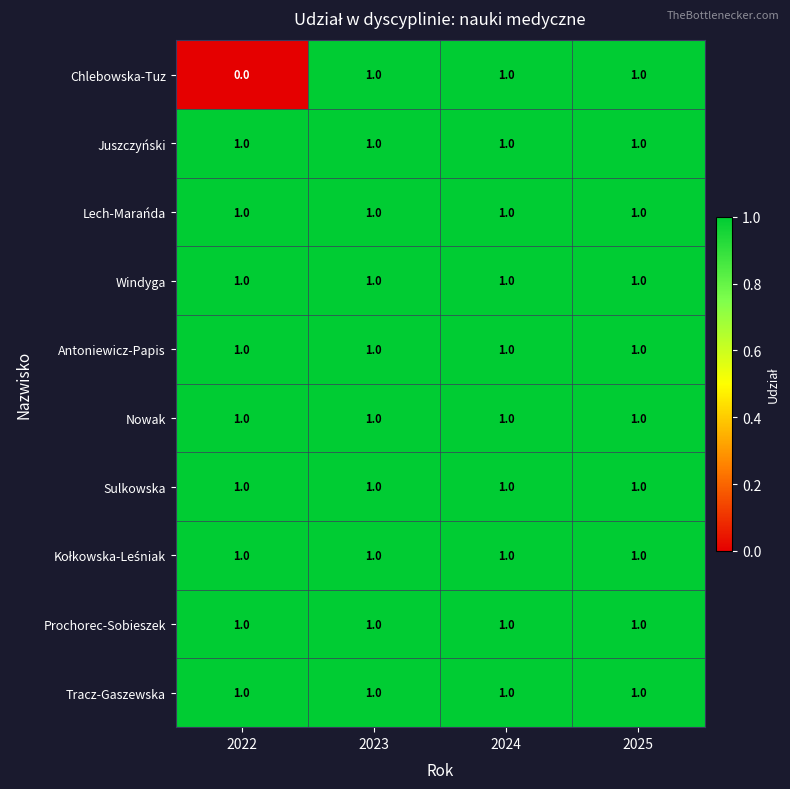

What is the sum of all Windyga values?

4